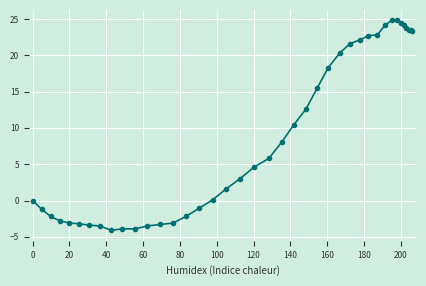

What is the difference between the maximum and second lowest values?

28.7